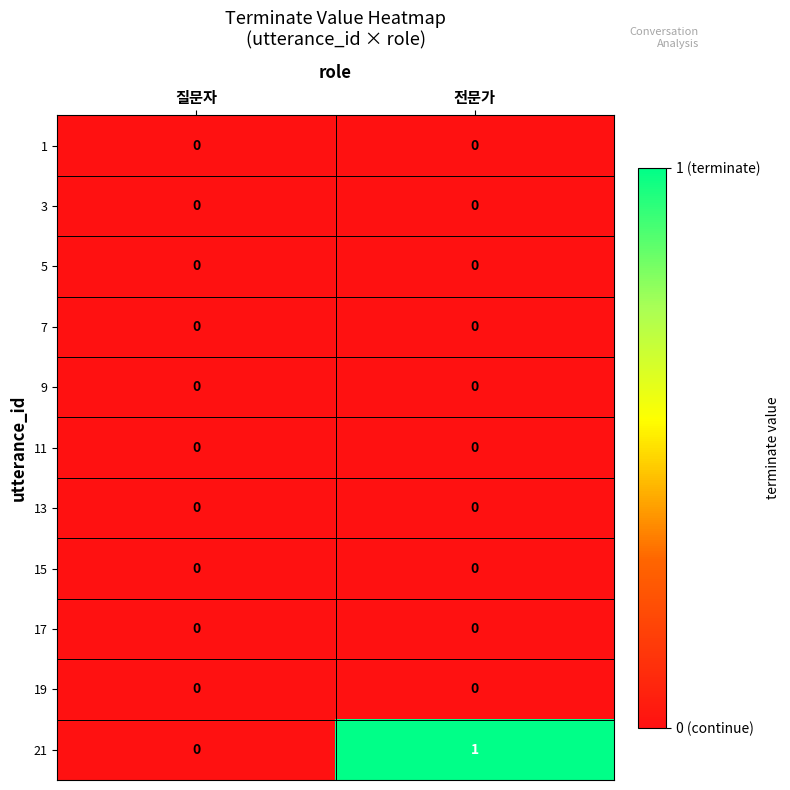

Reading right to left, transcribe all the data shown in this chart.

1: 전문가=0	질문자=0
3: 전문가=0	질문자=0
5: 전문가=0	질문자=0
7: 전문가=0	질문자=0
9: 전문가=0	질문자=0
11: 전문가=0	질문자=0
13: 전문가=0	질문자=0
15: 전문가=0	질문자=0
17: 전문가=0	질문자=0
19: 전문가=0	질문자=0
21: 전문가=1	질문자=0